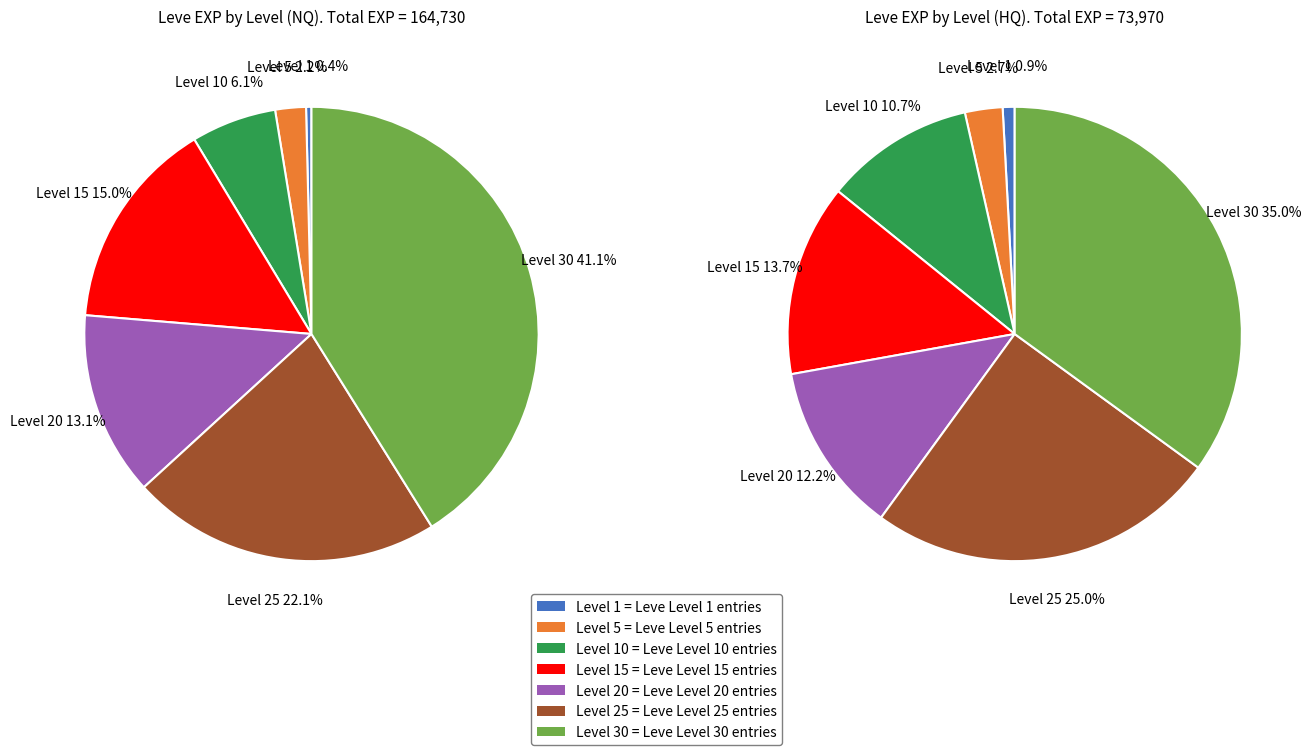

What is the change in value from Level 10 to Level 20?

+11610